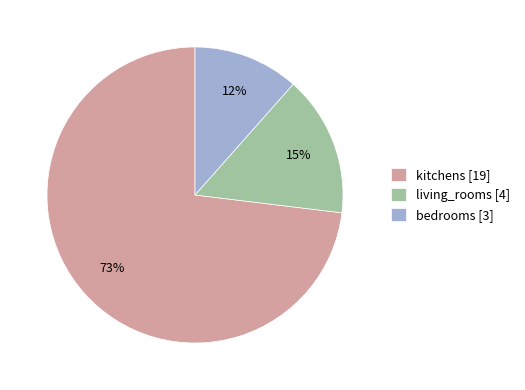

Rank the categories by value from highest to lowest.

kitchens, living_rooms, bedrooms